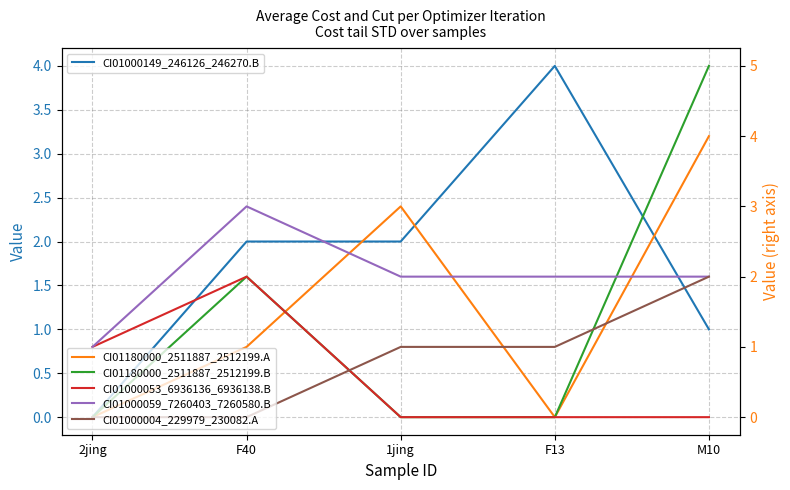

Which series has the largest range (max minus min)?

CI01180000_2511887_2512199.B